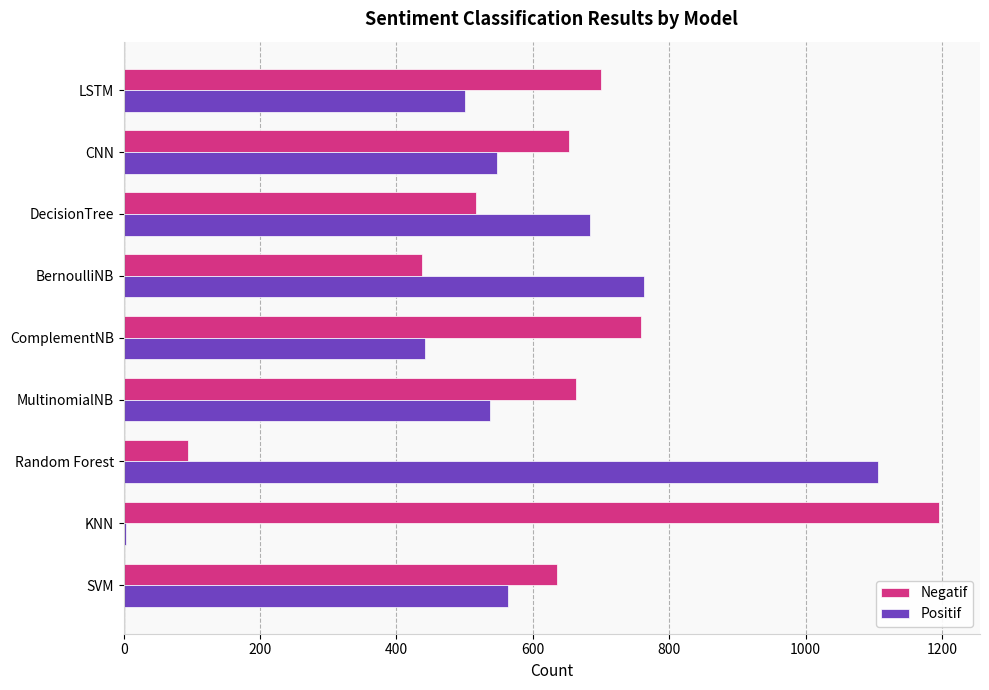

What are all the series names shown in the legend?

Negatif, Positif